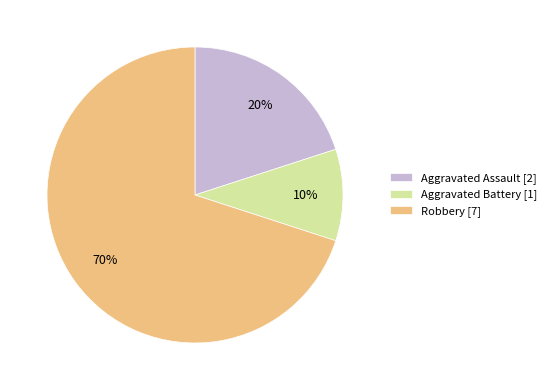

How many segments does this pie chart have?

3